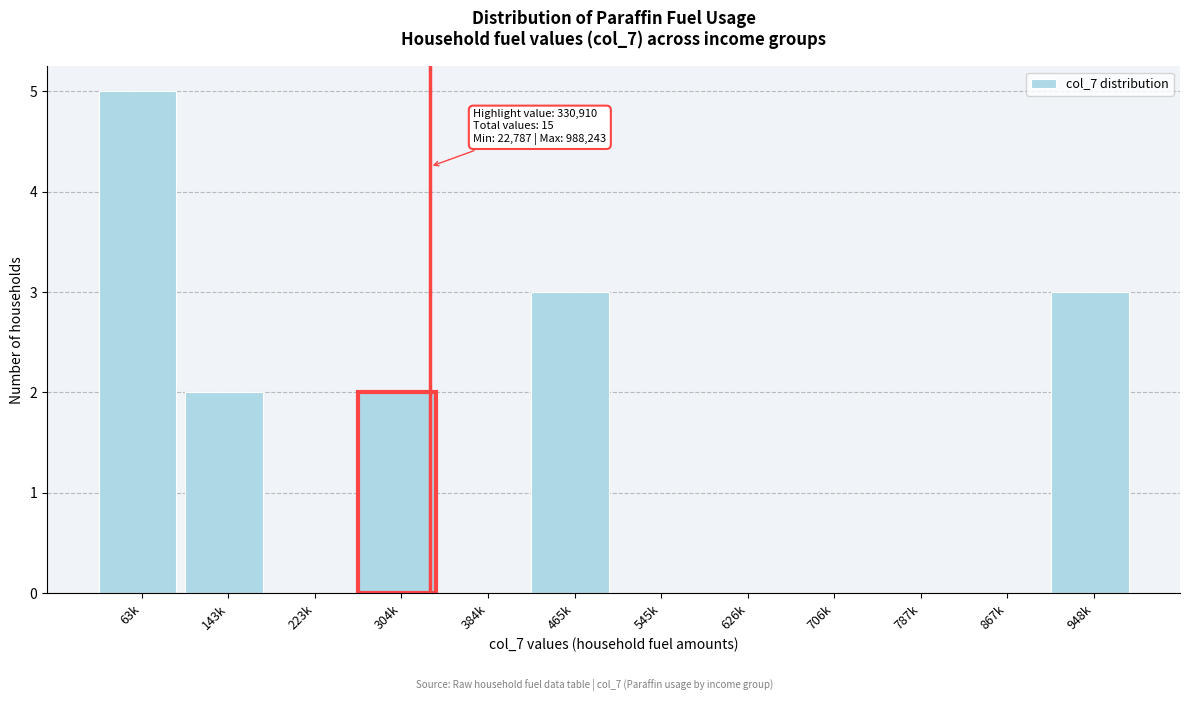

Reading left to right, list all the values displayed in this chart.

63k=5	143k=2	223k=0	304k=2	384k=0	465k=3	545k=0	626k=0	706k=0	787k=0	867k=0	948k=3